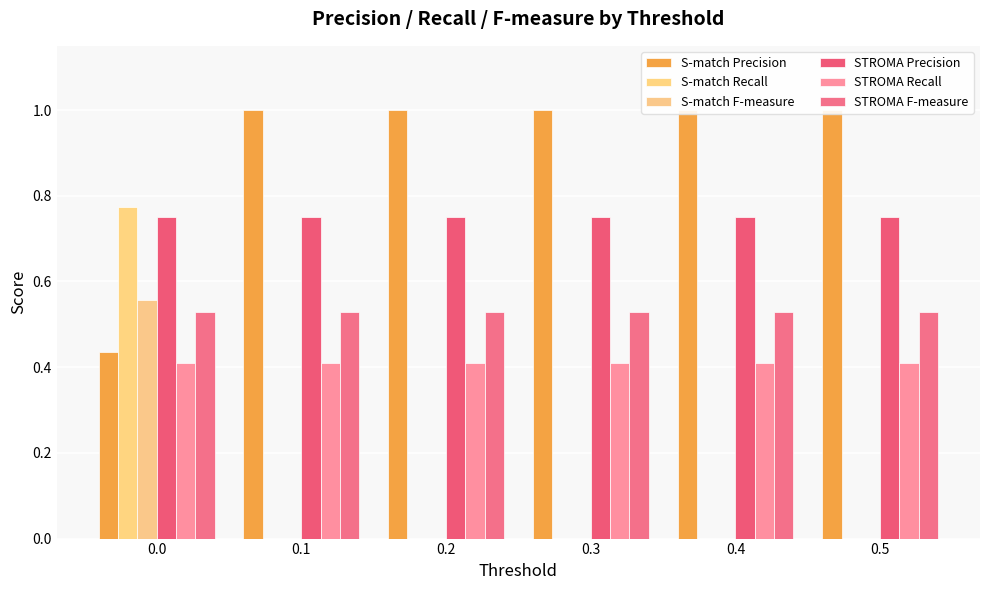

The S-match Recall series shows 0.0 at 0.1. True or false?

True